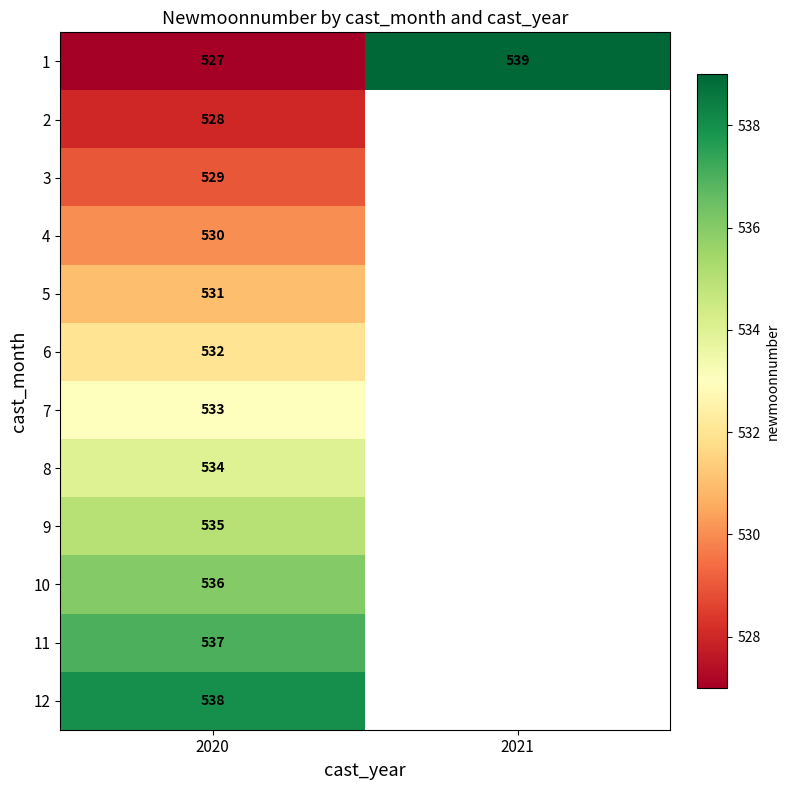

What is the total value across all series at 2020?

6390